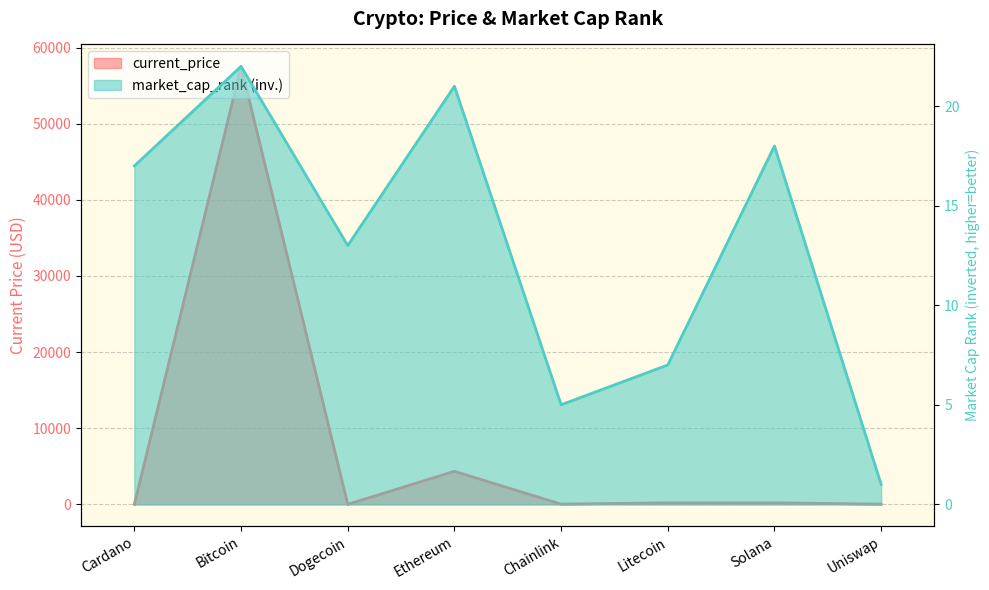

What is the difference between the maximum and minimum values in the current_price series?

57547.8